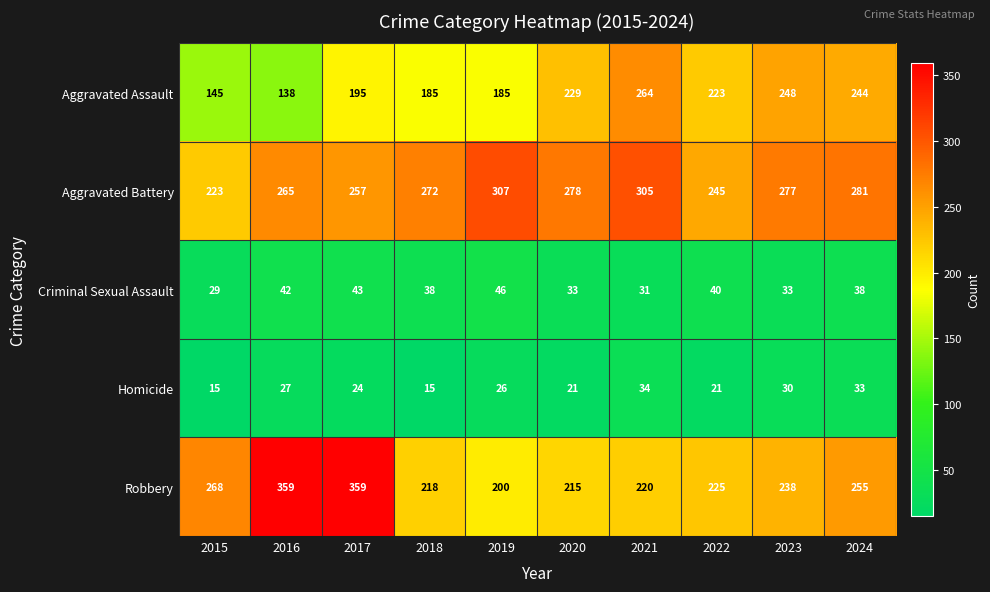

The value of Homicide at 2024 is 33. True or false?

True